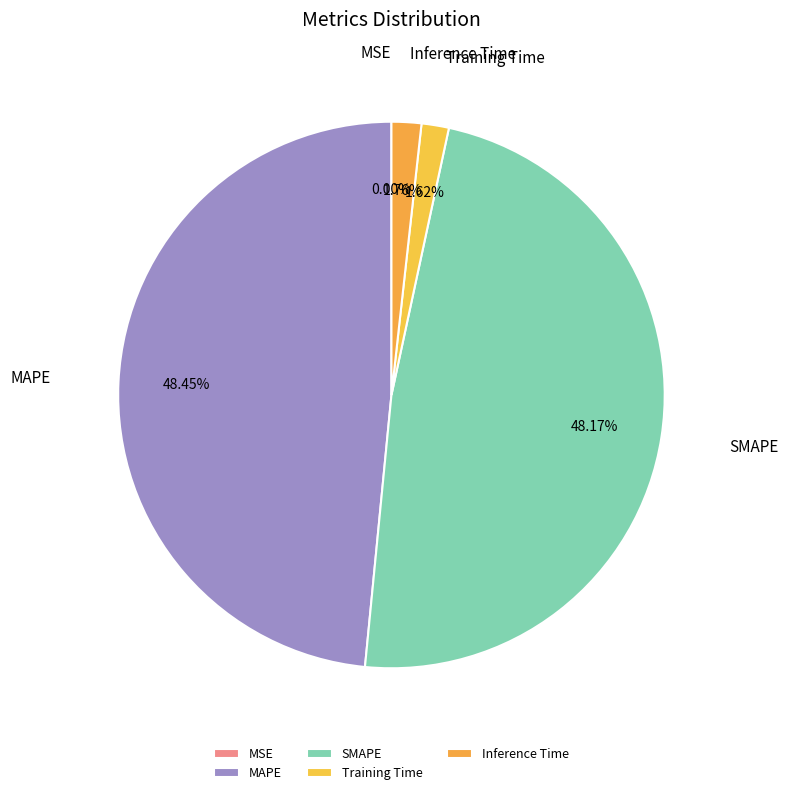

Which has a higher value, Inference Time or MAPE?

MAPE